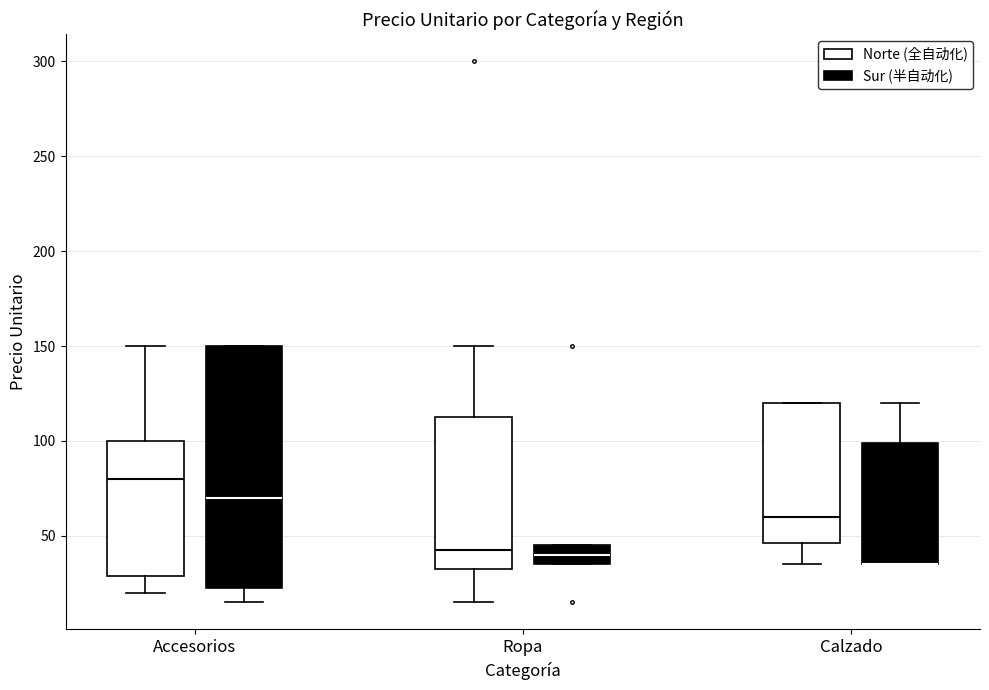

Reading left to right, read every box against the y-axis: the position of its median line, the range the box covers, and the ends of its whiskers. The values are not printed on the chart, so give them approximately, as read against the axis.

Accesorios (Norte (全自动化)): median 80, box 30 to 100, whiskers 20 to 150
Accesorios (Sur (半自动化)): median 70, box 25 to 150, whiskers 15 to 150
Ropa (Norte (全自动化)): median 45, box 35 to 115, whiskers 15 to 150
Ropa (Sur (半自动化)): median 40, box 35 to 45, whiskers 35 to 45
Calzado (Norte (全自动化)): median 60, box 45 to 120, whiskers 35 to 120
Calzado (Sur (半自动化)): median 35 (drawn on the box's lower edge), box 35 to 100, whiskers 35 to 120